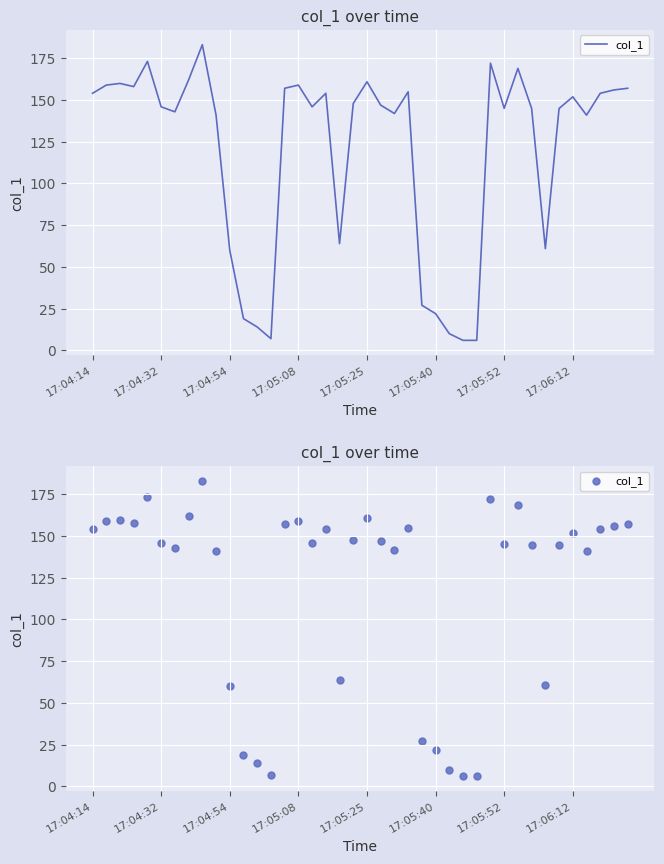

What is the change in value from 12 to 34?

+130.8